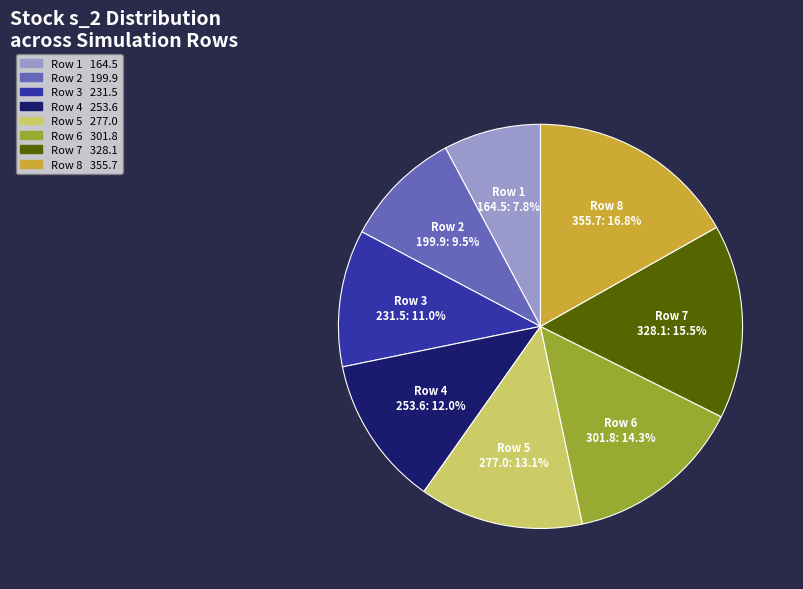

Which slice is the smallest?

Row 1